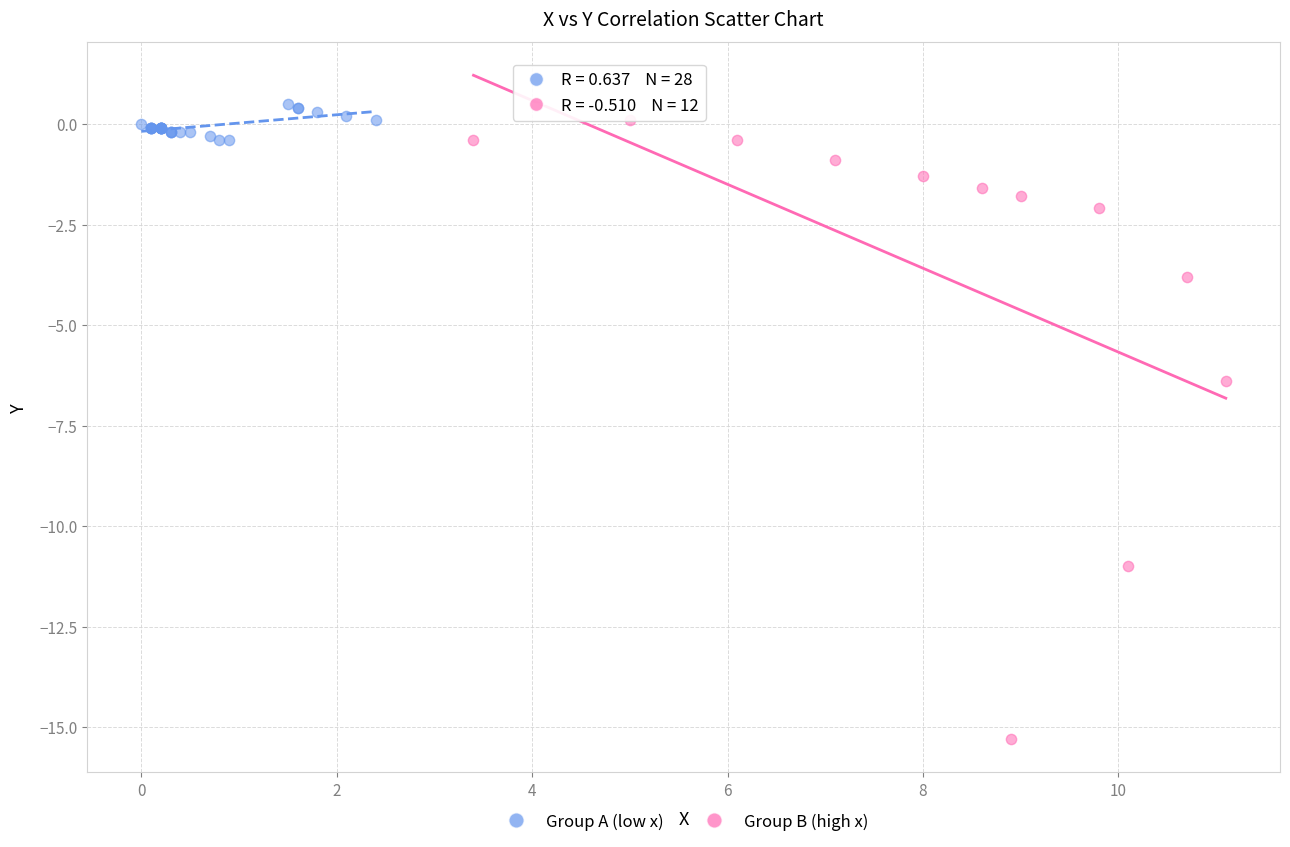

Which series contains the lowest Y value?

Group B (high x)